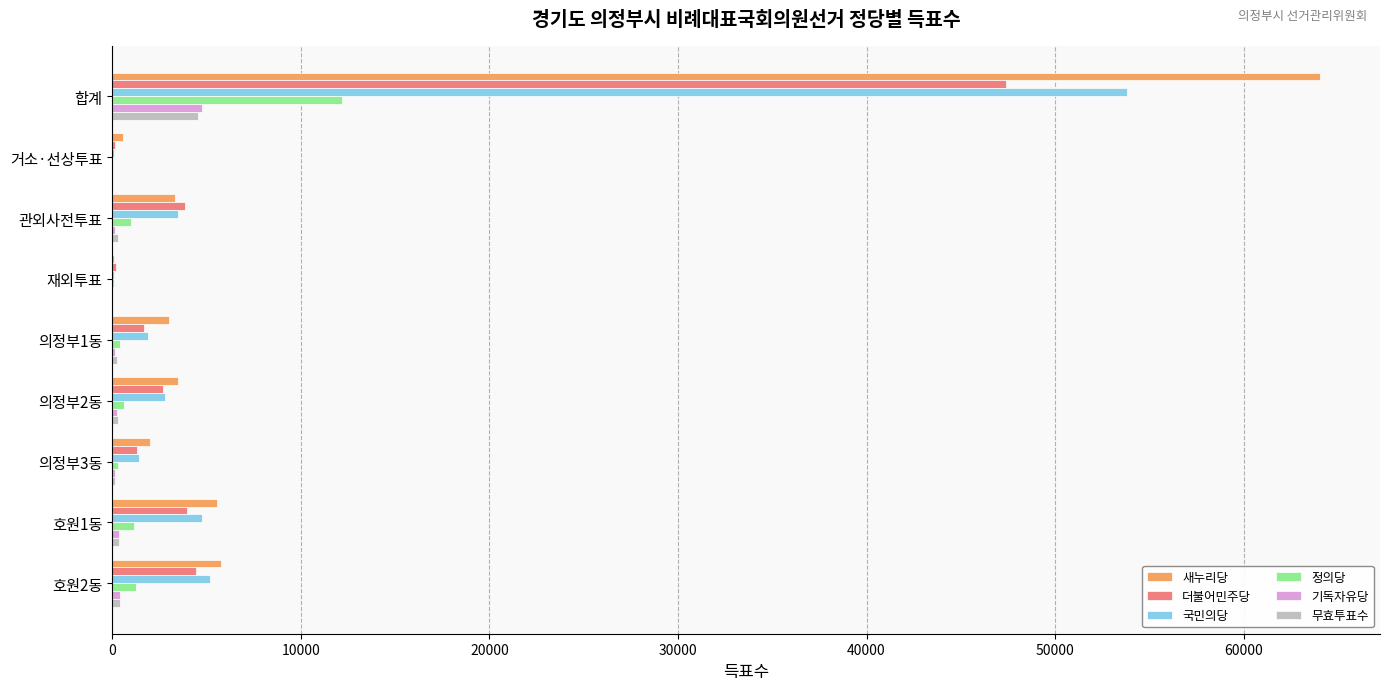

Is the value of 정의당 at 호원2동 greater than the value of 더불어민주당 at 합계?

No